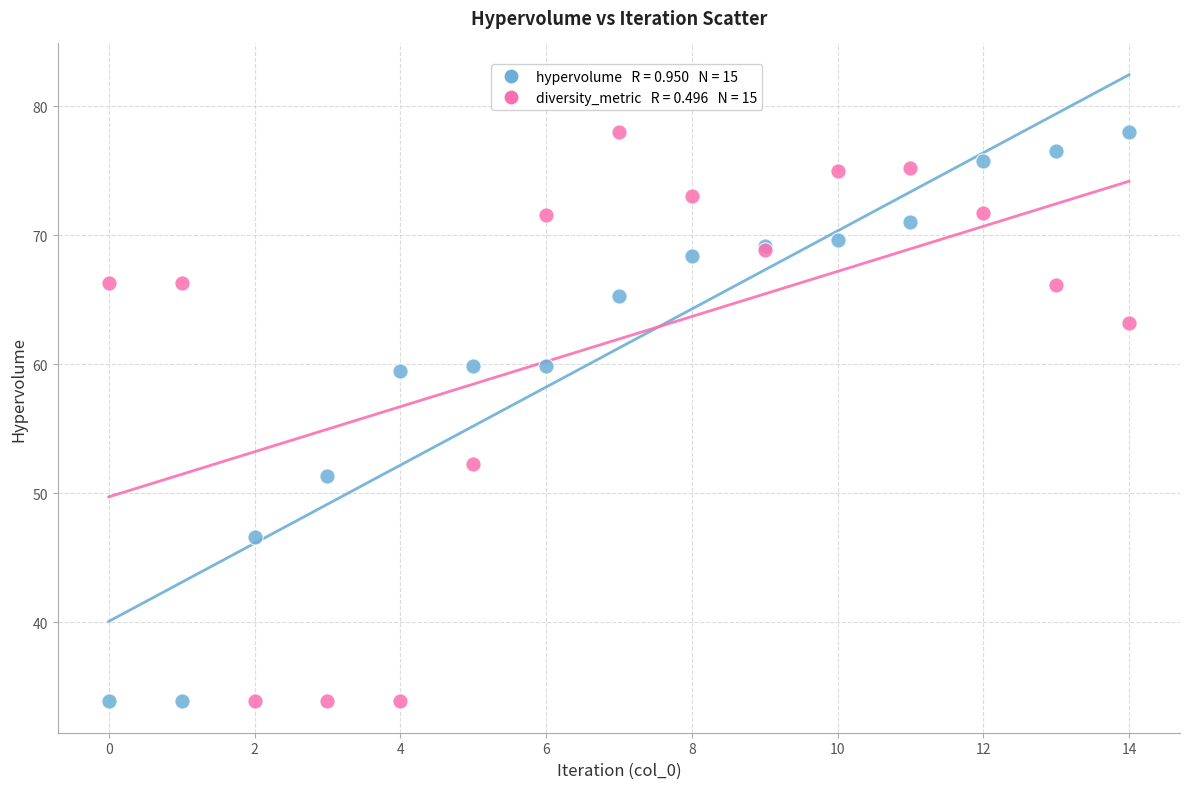

Across all series, what Y value is closest to 55?

52.3